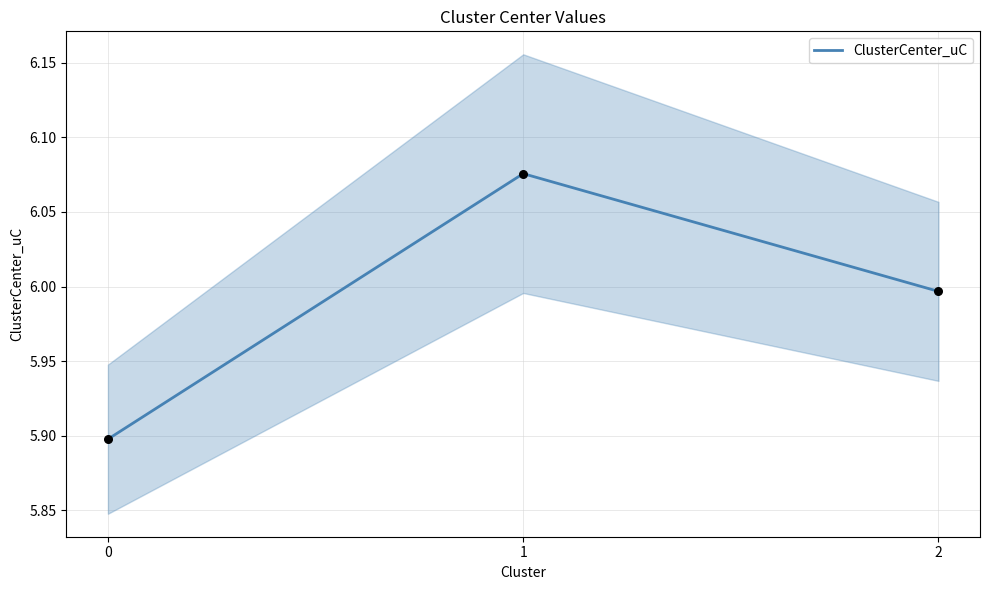

Which has a higher value, 0 or 1?

1